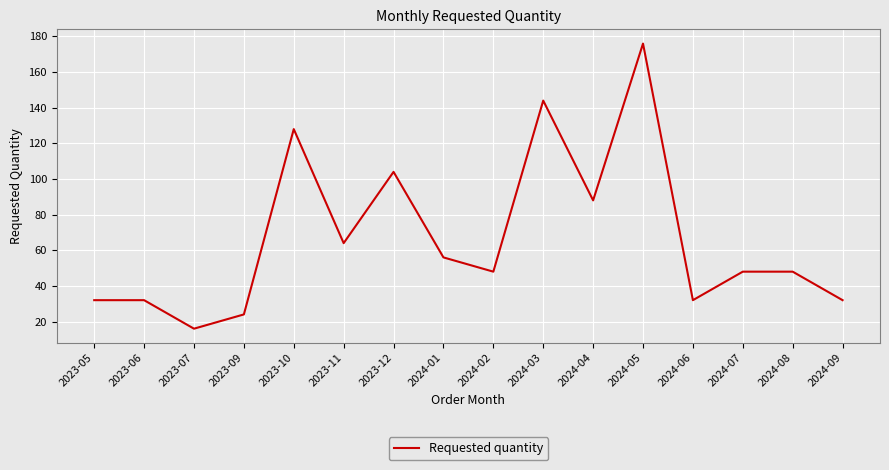

Is it true that the value at 2024-09 is 13?

False